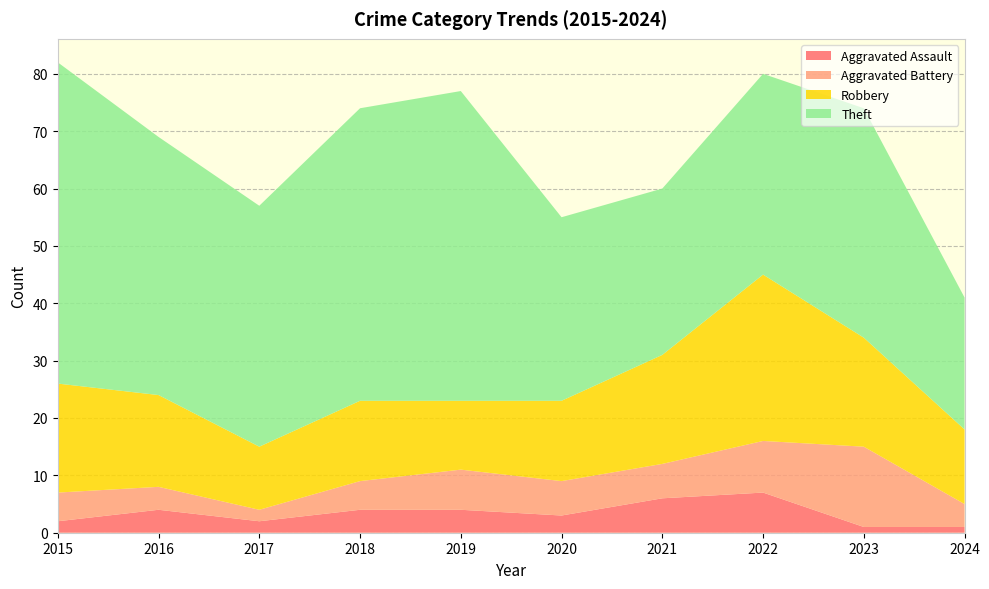

Reading left to right, what are all the values shown in this chart?

Aggravated Assault: 2015=2	2016=4	2017=2	2018=4	2019=4	2020=3	2021=6	2022=7	2023=1	2024=1
Aggravated Battery: 2015=5	2016=4	2017=2	2018=5	2019=7	2020=6	2021=6	2022=9	2023=14	2024=4
Robbery: 2015=19	2016=16	2017=11	2018=14	2019=12	2020=14	2021=19	2022=29	2023=19	2024=13
Theft: 2015=56	2016=45	2017=42	2018=51	2019=54	2020=32	2021=29	2022=35	2023=40	2024=23